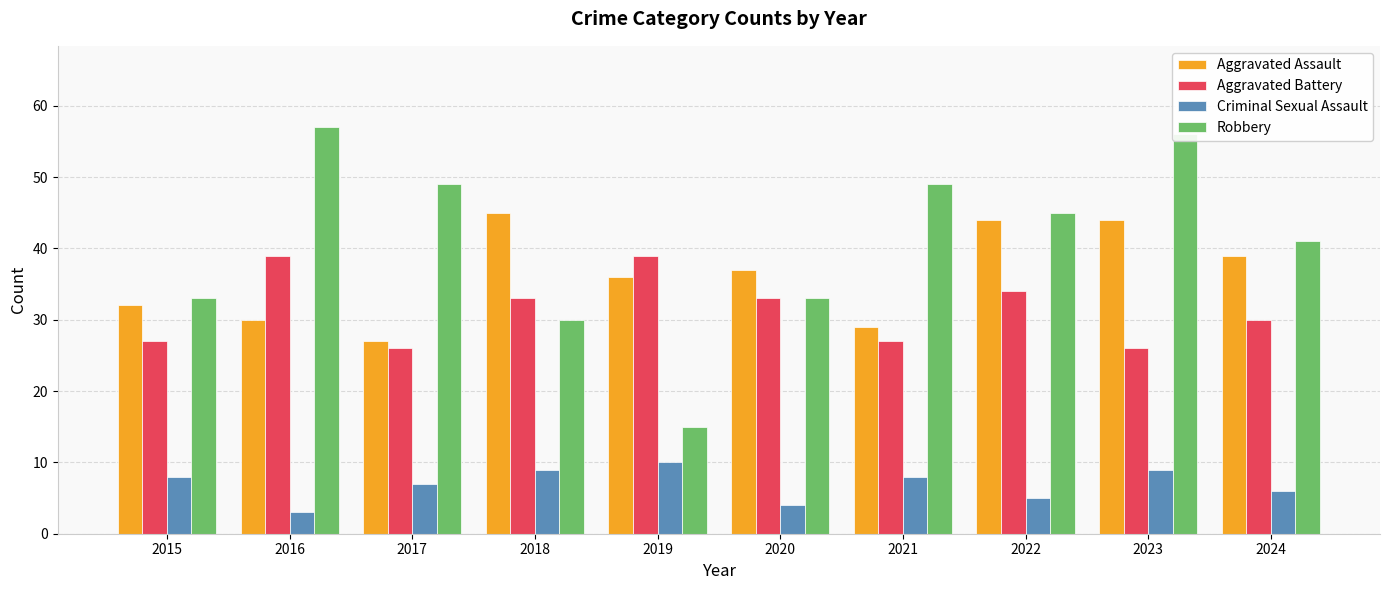

Which series has the largest range (max minus min)?

Robbery